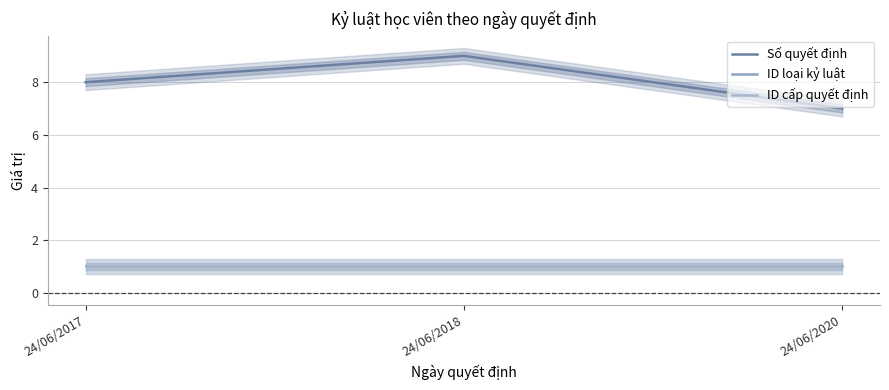

Between 24/06/2017 and 24/06/2018, which series saw the biggest shift?

Số quyết định